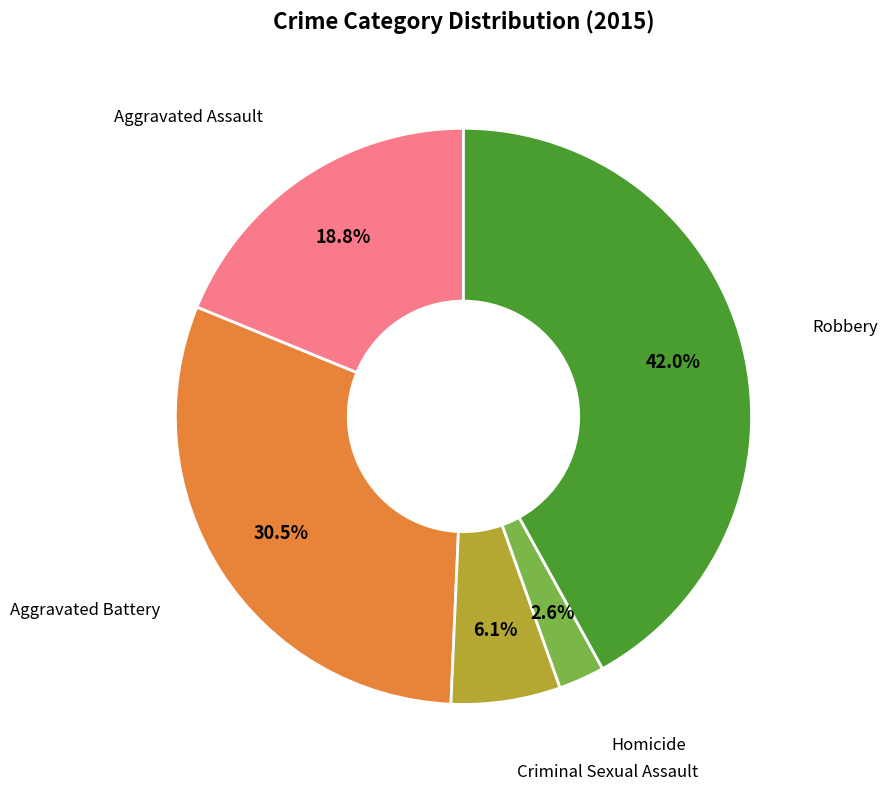

Does any single category account for the majority?

No